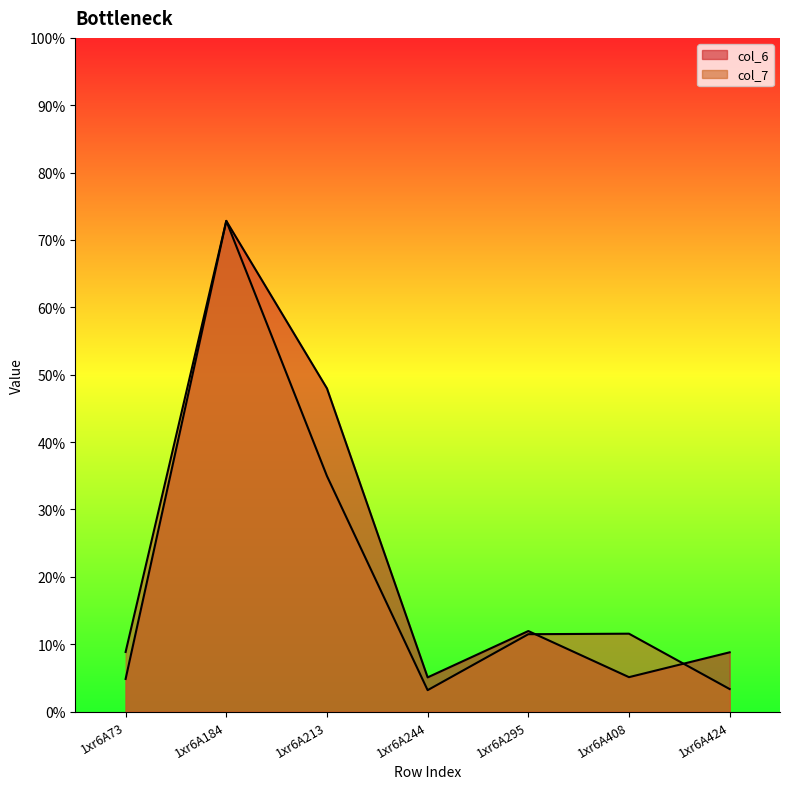

Is the value of col_6 at 1xr6A73 greater than the value of col_7 at 1xr6A408?

No